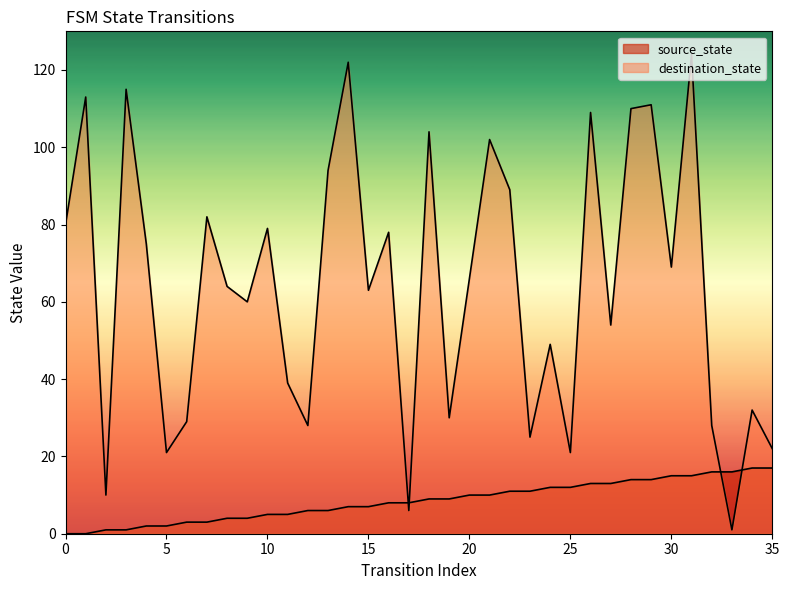

The destination_state series shows 45 at 23. True or false?

False